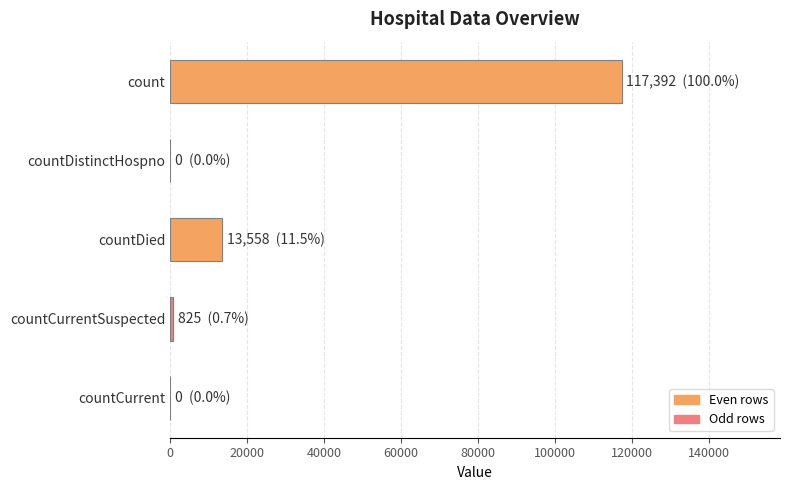

How many distinct data groups are displayed?

1